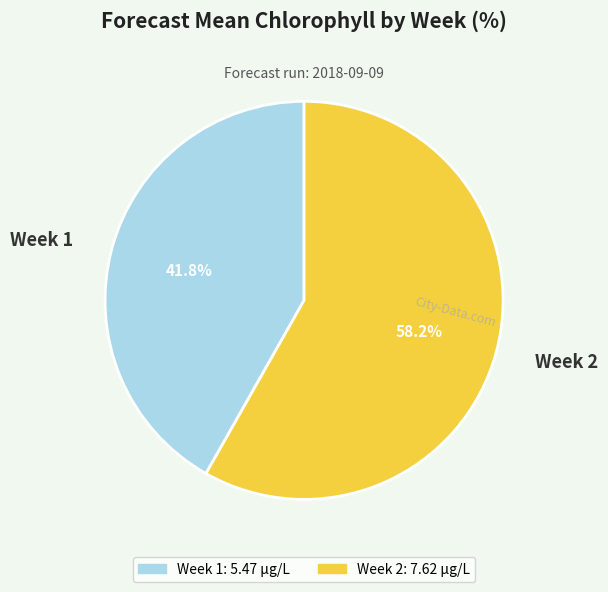

How many segments does this pie chart have?

2